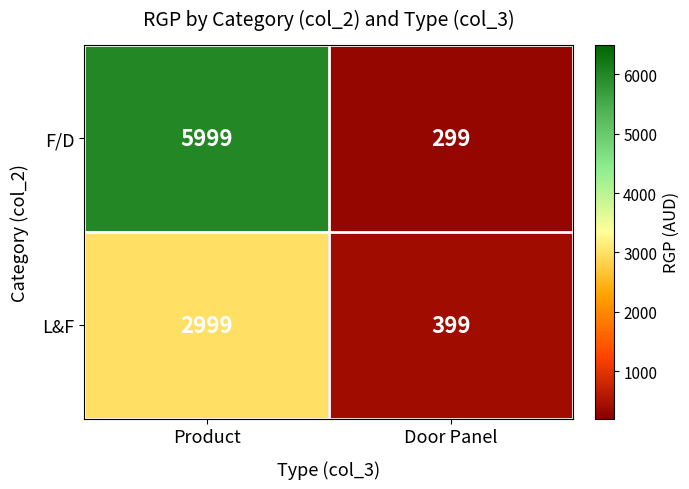

List the series in order of their peak value, highest first.

F/D, L&F